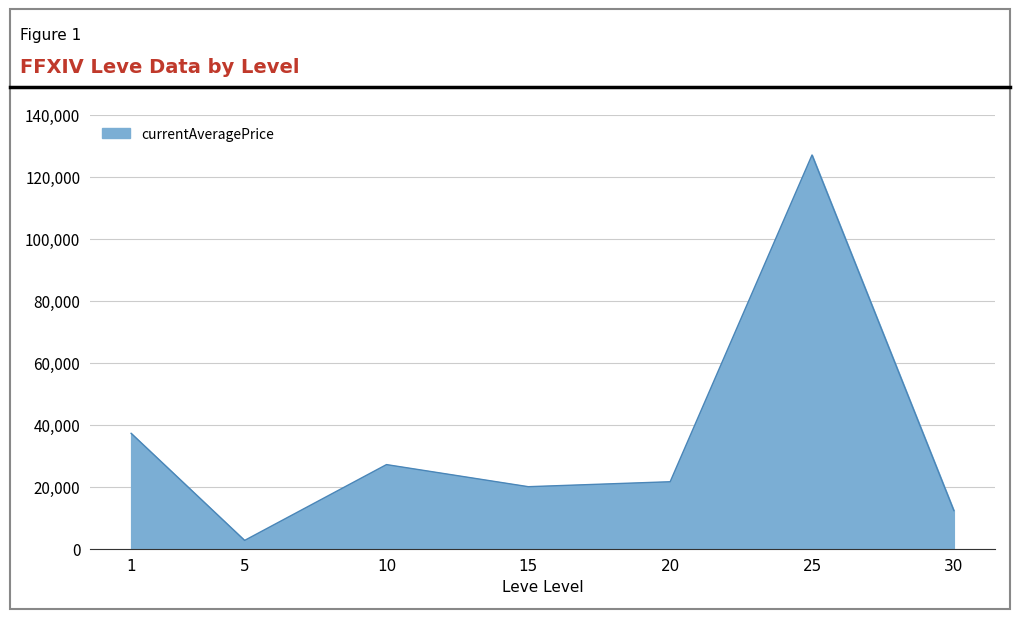

The value at 1 is 37205.5. True or false?

True